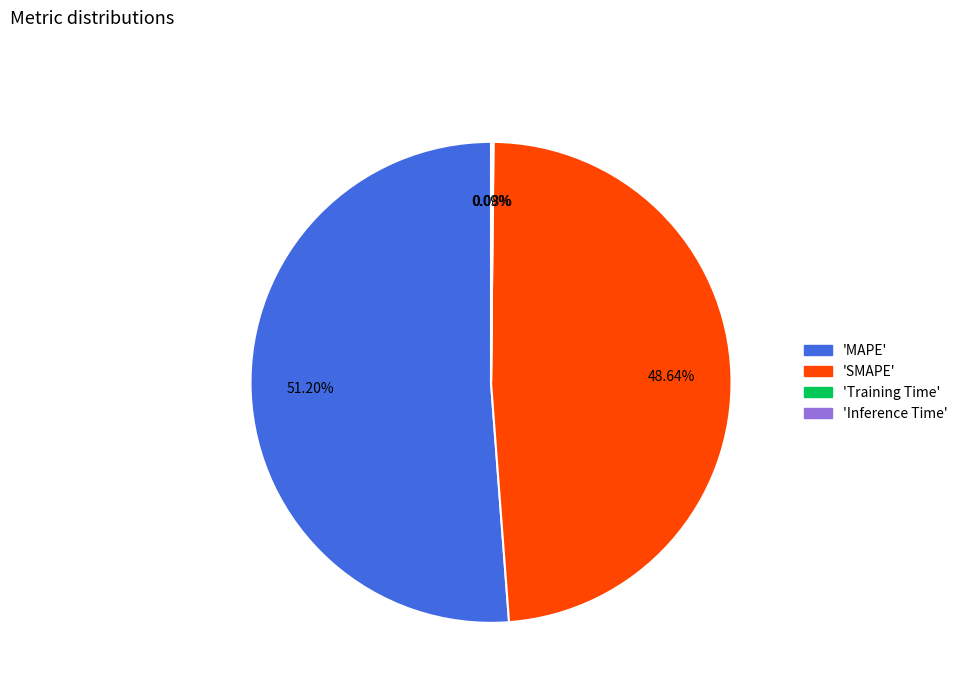

Is there a majority slice in this chart?

Yes